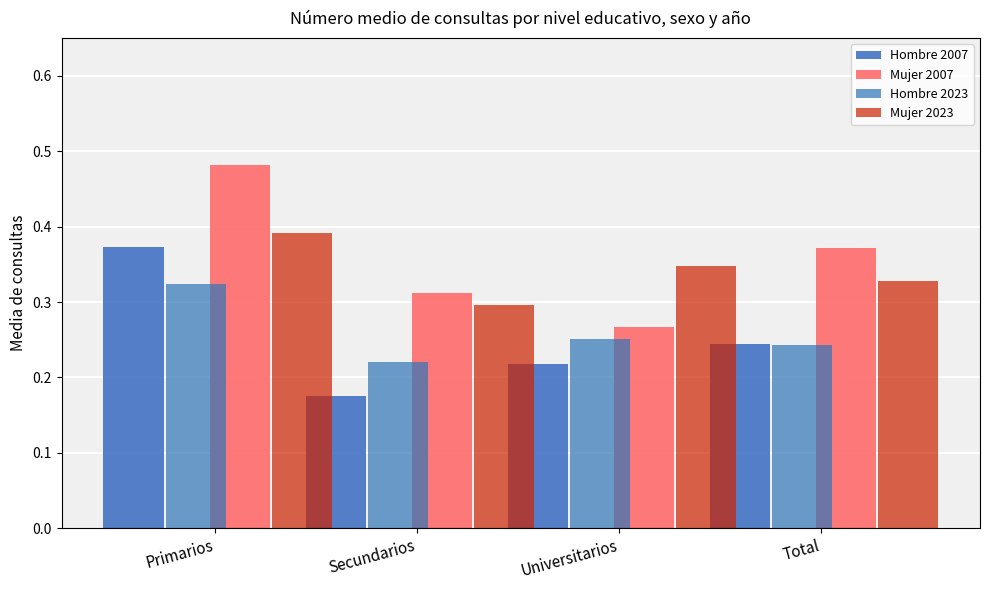

Which series has the largest total across all categories?

Mujer 2007